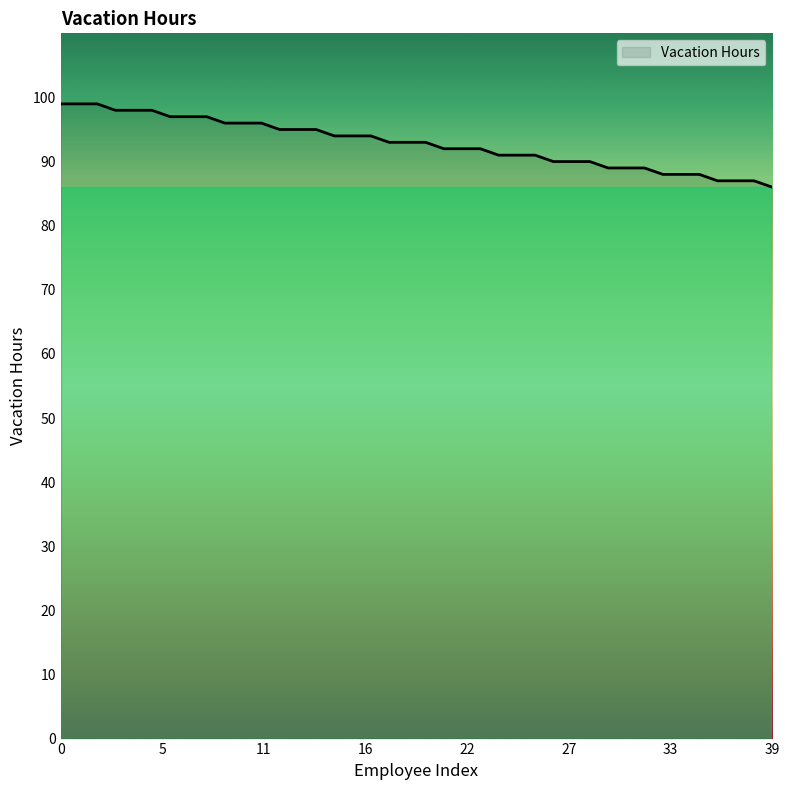

What is the difference between the maximum and minimum values?

13